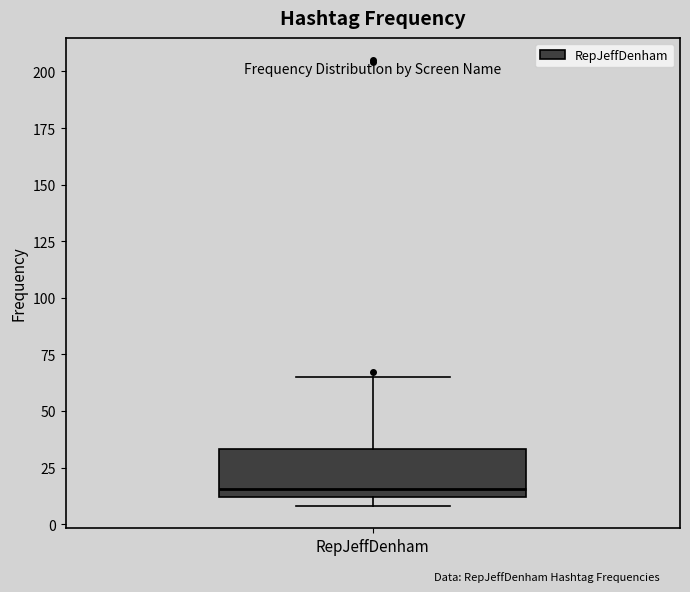

Where is the upper edge of the box for RepJeffDenham on the y-axis? The values are not printed on the chart, so give them approximately, as read against the axis.

35